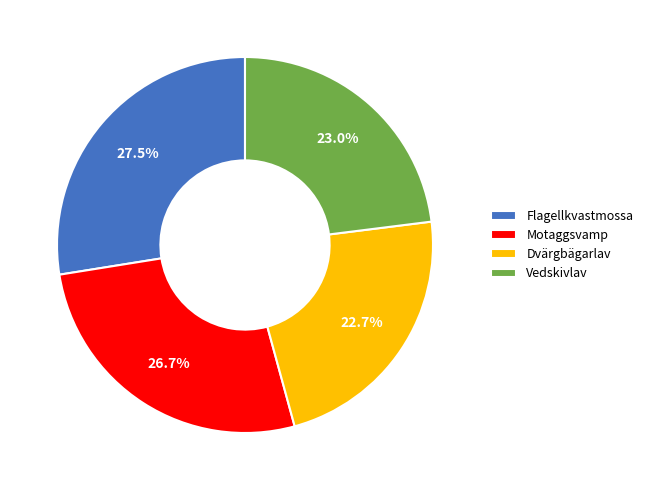

Which has a higher value, Dvärgbägarlav or Motaggsvamp?

Motaggsvamp